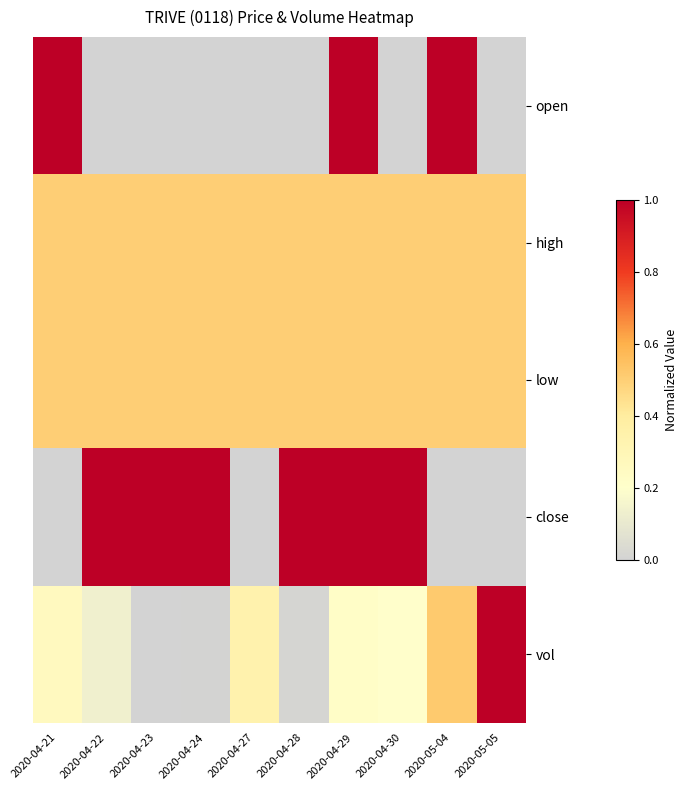

Reading left to right, list all the values displayed in this chart.

open: 2020-04-21=1.0	2020-04-22=0.0	2020-04-23=0.0	2020-04-24=0.0	2020-04-27=0.0	2020-04-28=0.0	2020-04-29=1.0	2020-04-30=0.0	2020-05-04=1.0	2020-05-05=0.0
high: 2020-04-21=0.5	2020-04-22=0.5	2020-04-23=0.5	2020-04-24=0.5	2020-04-27=0.5	2020-04-28=0.5	2020-04-29=0.5	2020-04-30=0.5	2020-05-04=0.5	2020-05-05=0.5
low: 2020-04-21=0.5	2020-04-22=0.5	2020-04-23=0.5	2020-04-24=0.5	2020-04-27=0.5	2020-04-28=0.5	2020-04-29=0.5	2020-04-30=0.5	2020-05-04=0.5	2020-05-05=0.5
close: 2020-04-21=0.0	2020-04-22=1.0	2020-04-23=1.0	2020-04-24=1.0	2020-04-27=0.0	2020-04-28=1.0	2020-04-29=1.0	2020-04-30=1.0	2020-05-04=0.0	2020-05-05=0.0
vol: 2020-04-21=0.3	2020-04-22=0.1	2020-04-23=0.0	2020-04-24=0.0	2020-04-27=0.3	2020-04-28=0.0	2020-04-29=0.2	2020-04-30=0.2	2020-05-04=0.5	2020-05-05=1.0